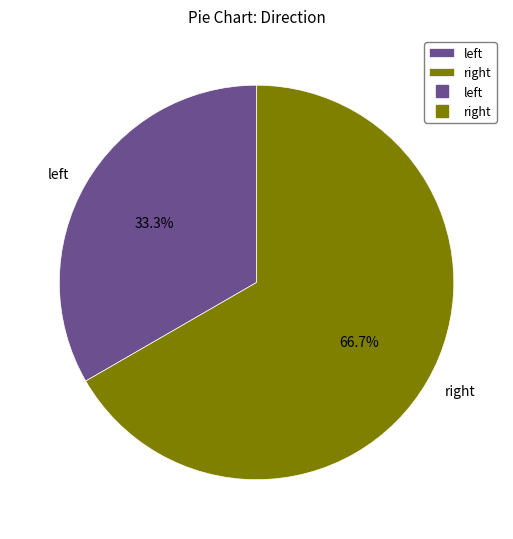

What is the largest slice in the pie chart?

right